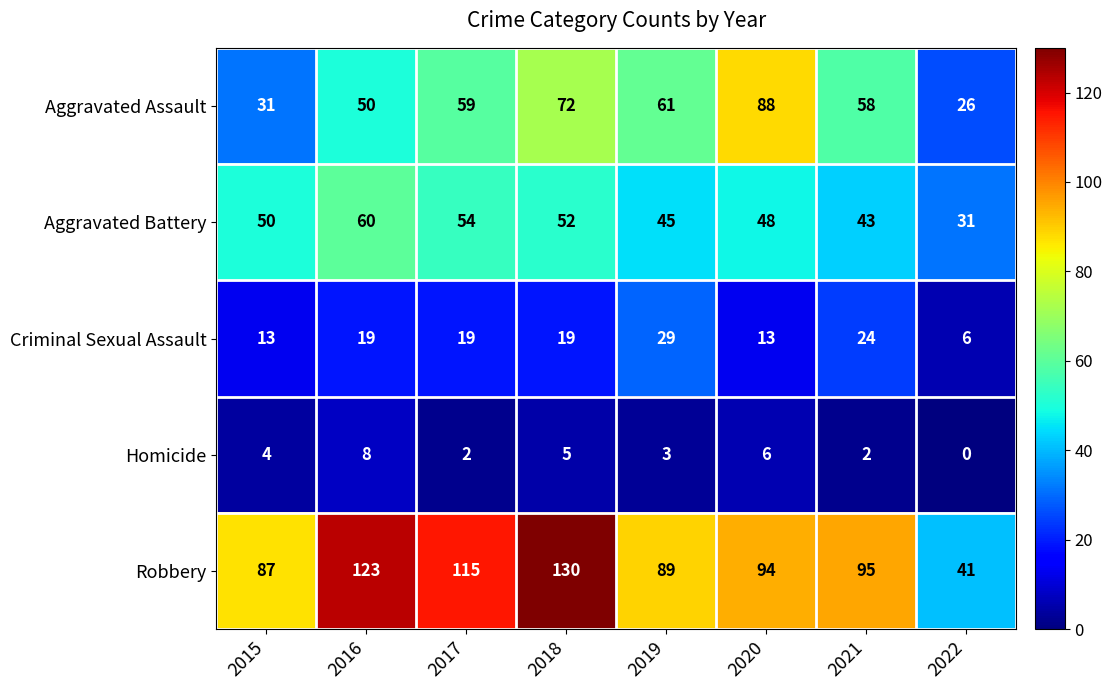

The value of Robbery at 2017 is 115. True or false?

True